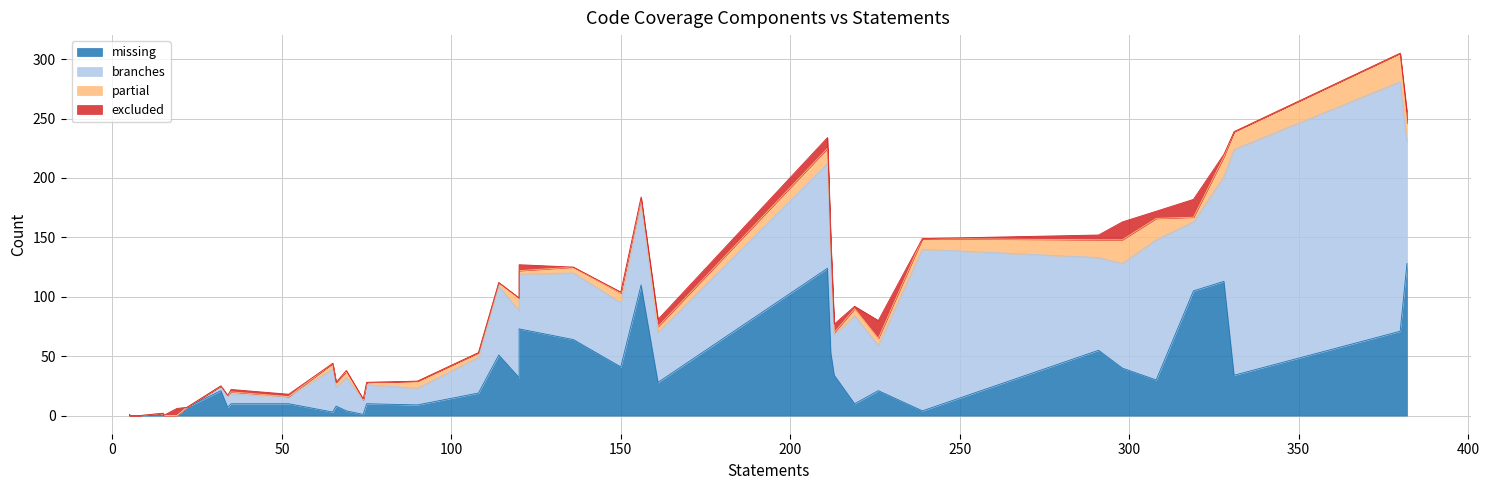

At which label does partial reach its minimum?

5